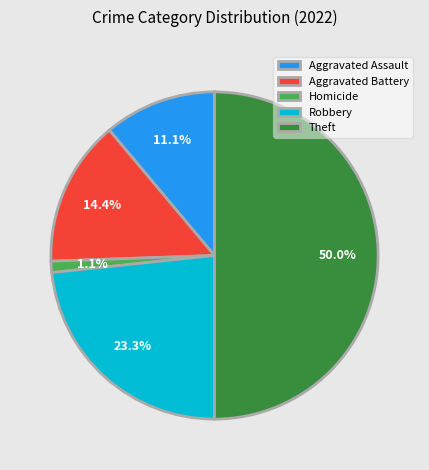

What portion of the pie excludes Aggravated Assault?

88.9%